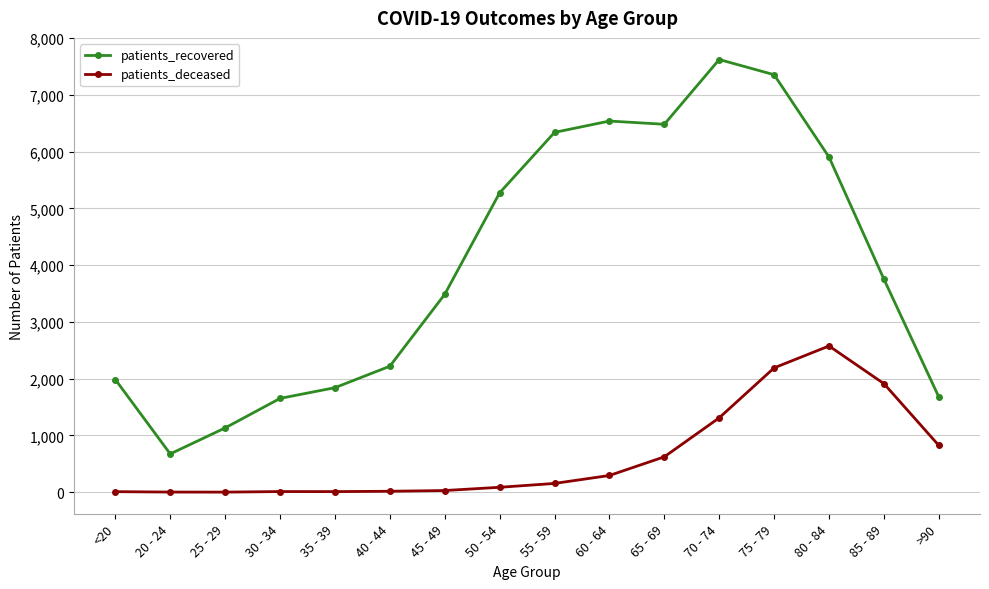

At 40 - 44, list the series in order from smallest to largest.

patients_deceased, patients_recovered